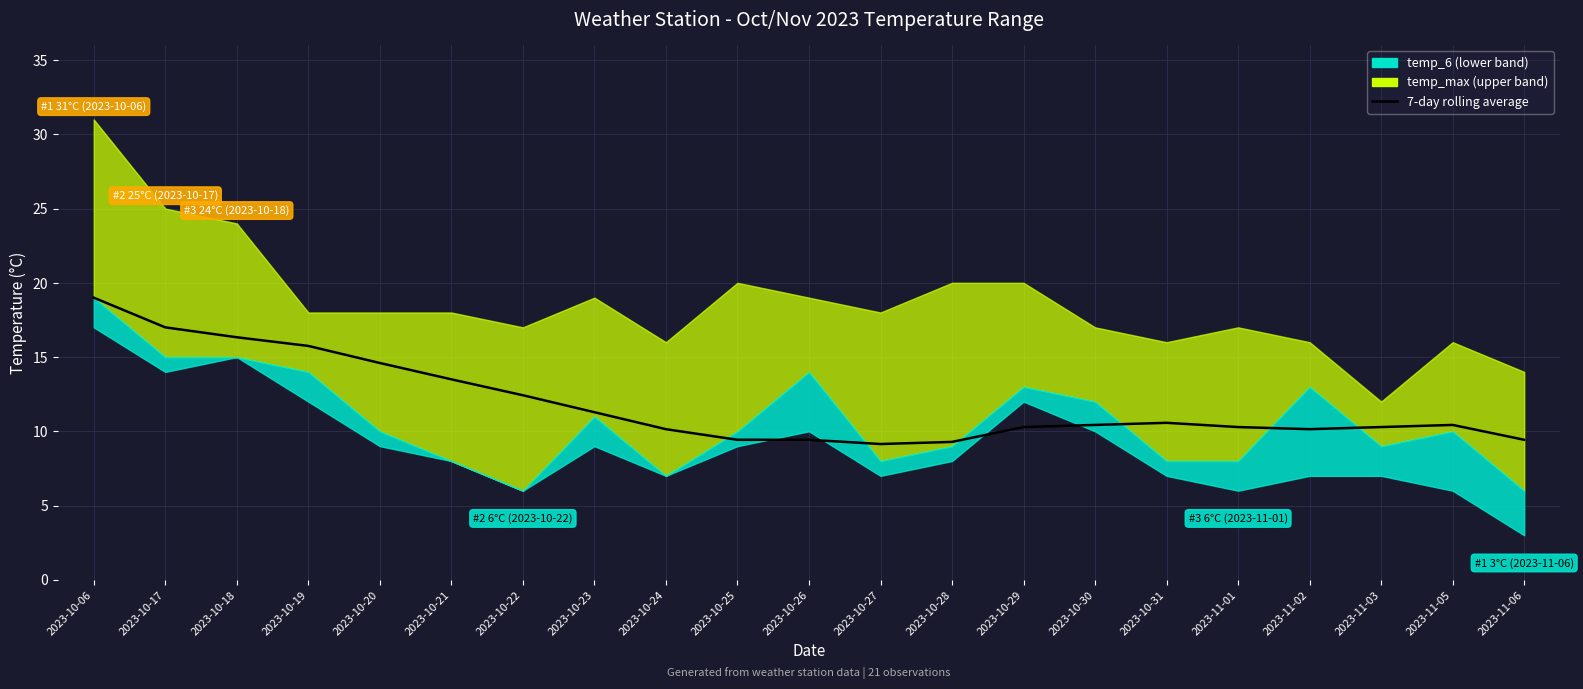

At which category does the data reach its first local valley?

2023-10-27